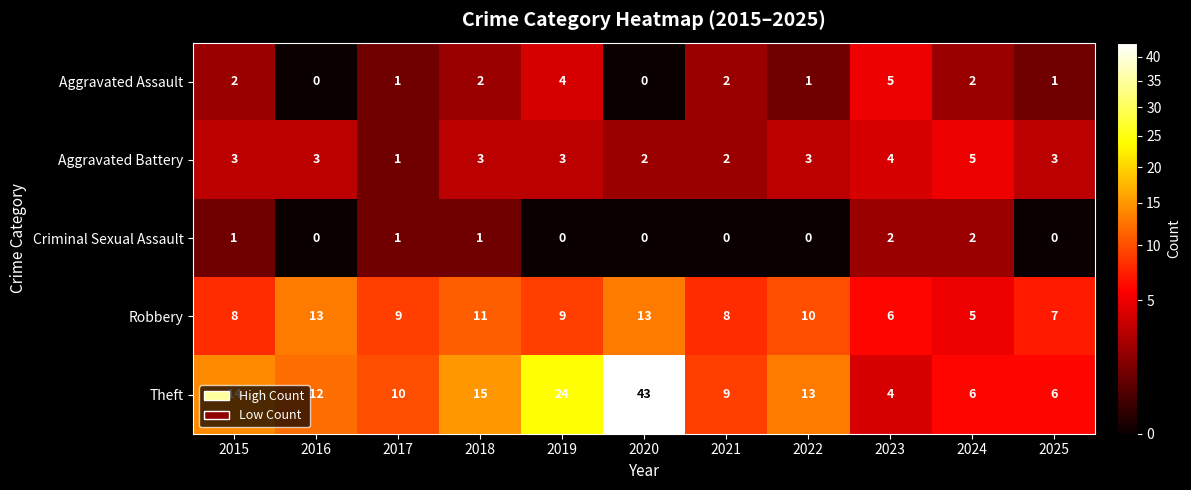

At which label does Theft first exceed 12?

2015